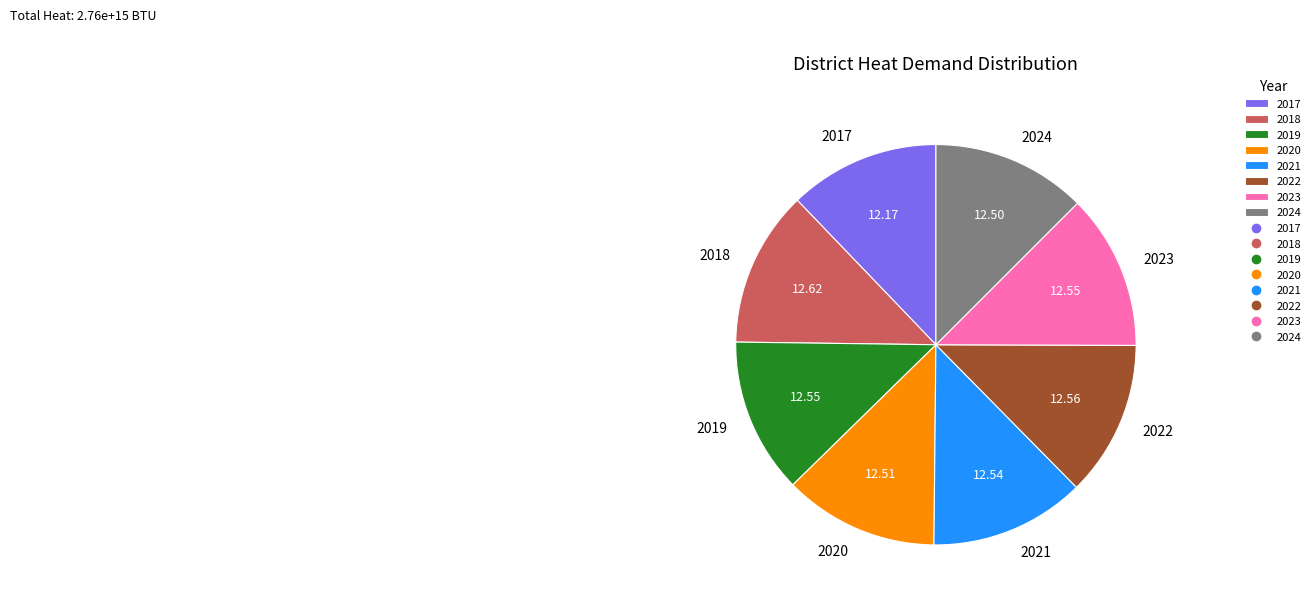

Combined, do 2019 and 2024 account for over 50%?

No